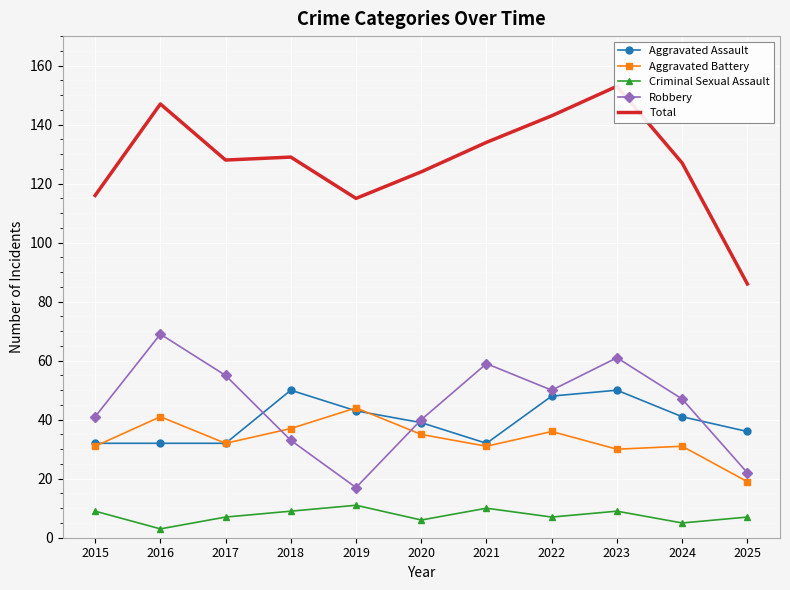

Is this an area chart (filled region under the line)?

No